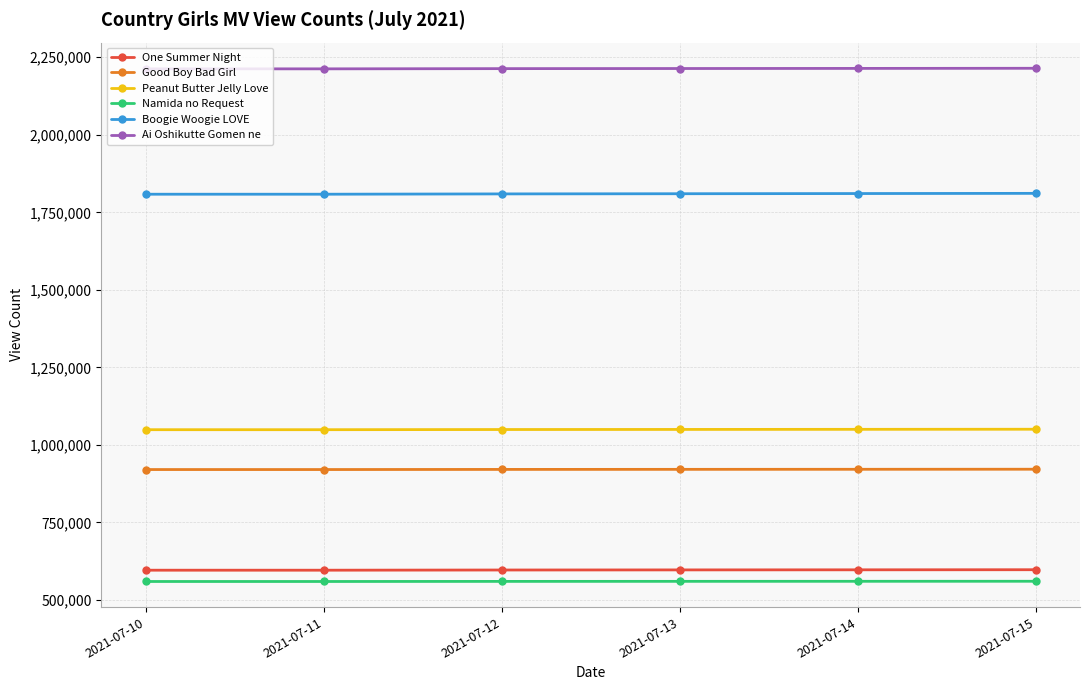

What is the value of the Ai Oshikutte Gomen ne point at the 5th from the left?

2214137